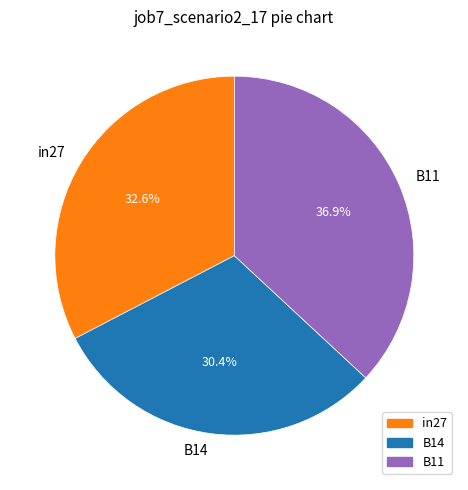

To the nearest percent, what is the difference between the in27 and B14 slice percentages?

2%